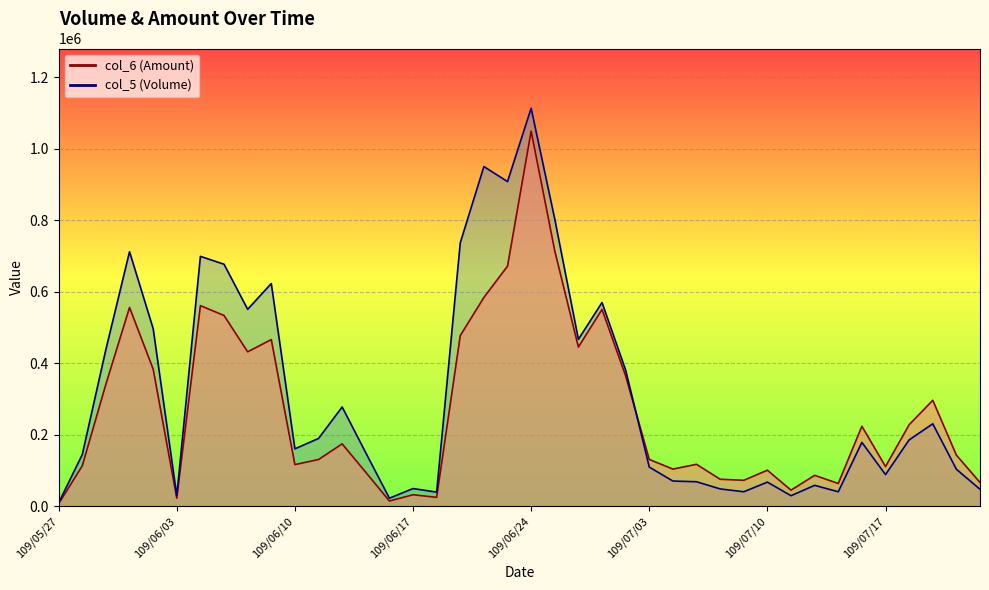

List the series in order of their peak value, lowest first.

col_6, col_5